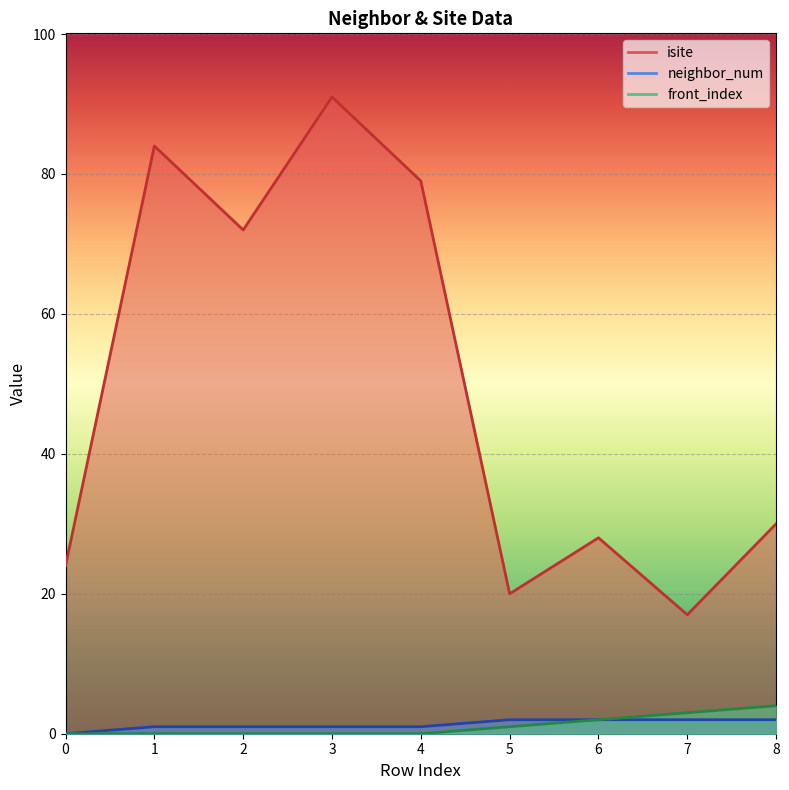

True or false: front_index and isite cross at least once.

False